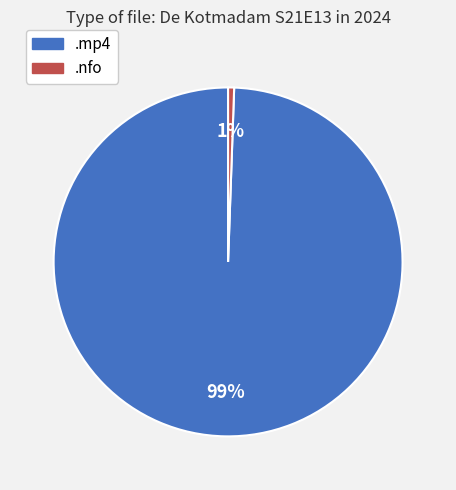

To the nearest percent, what is the average slice percentage?

50%